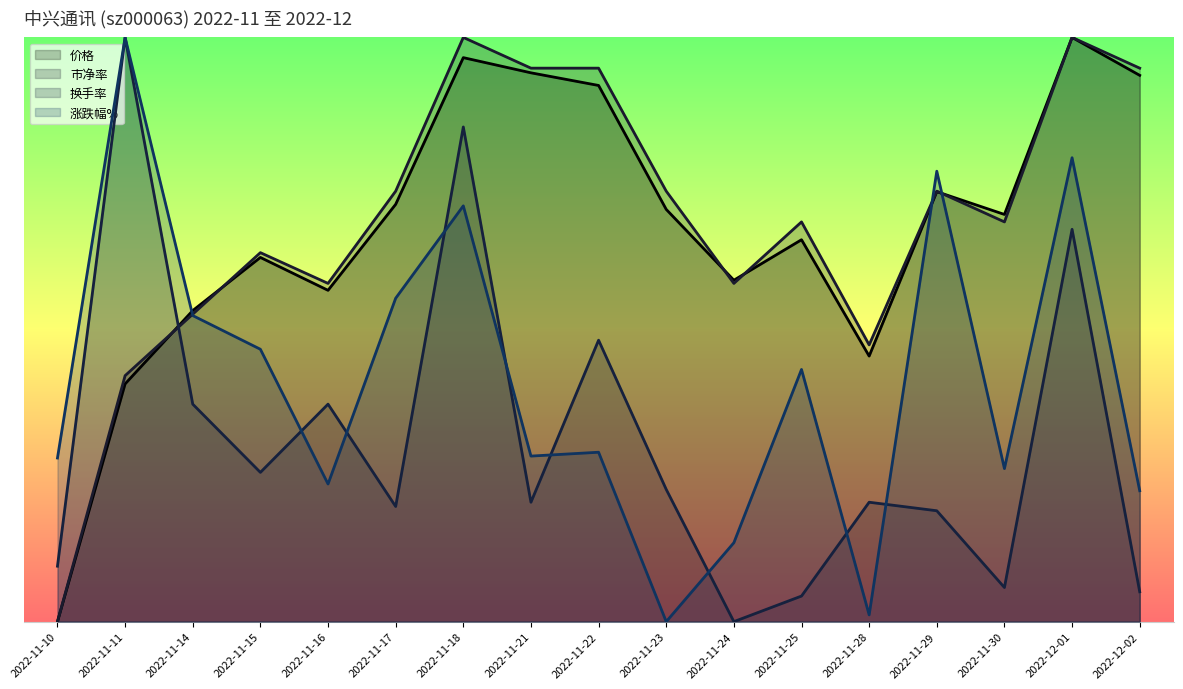

How many data points in 市净率 are less than 17?

7